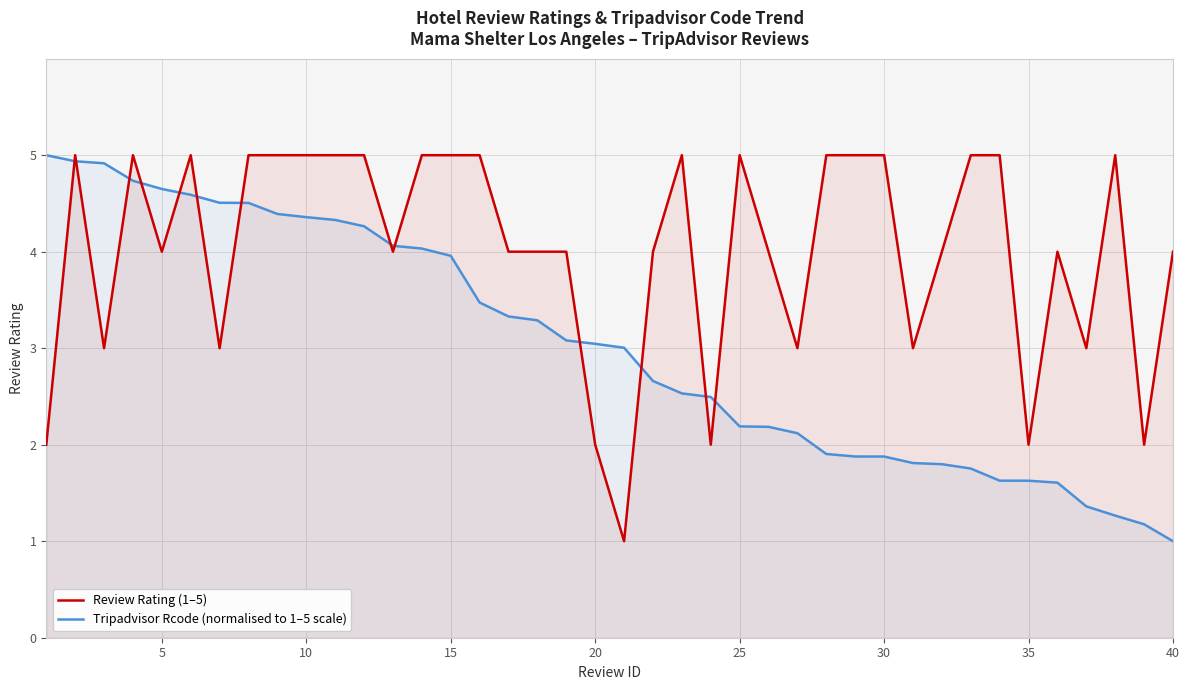

What is the minimum value shown in the chart?

1.0